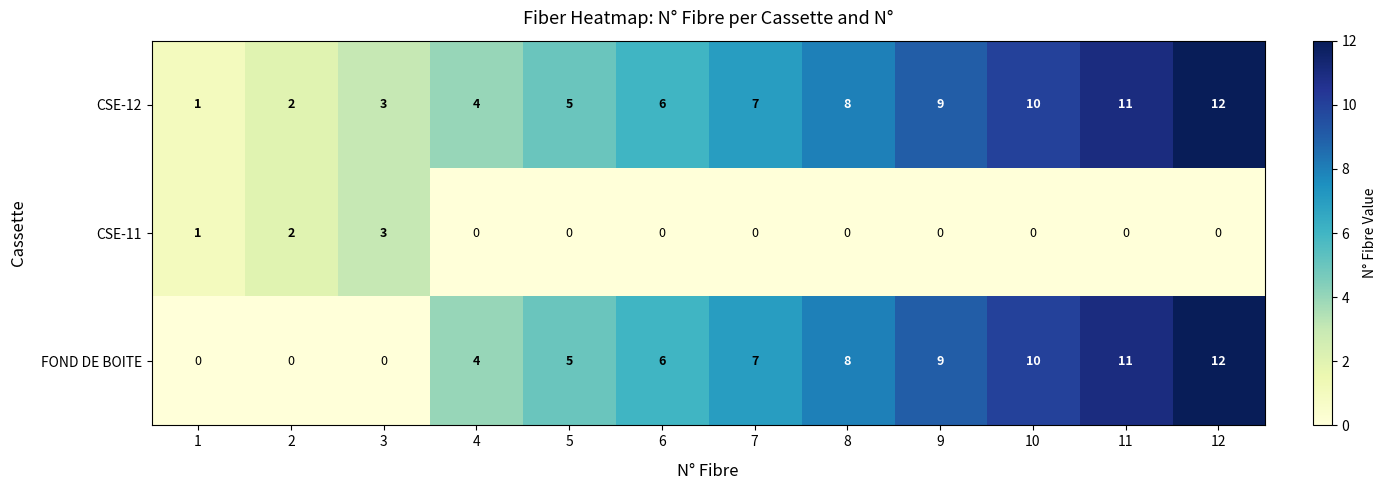

How many distinct data groups are displayed?

3